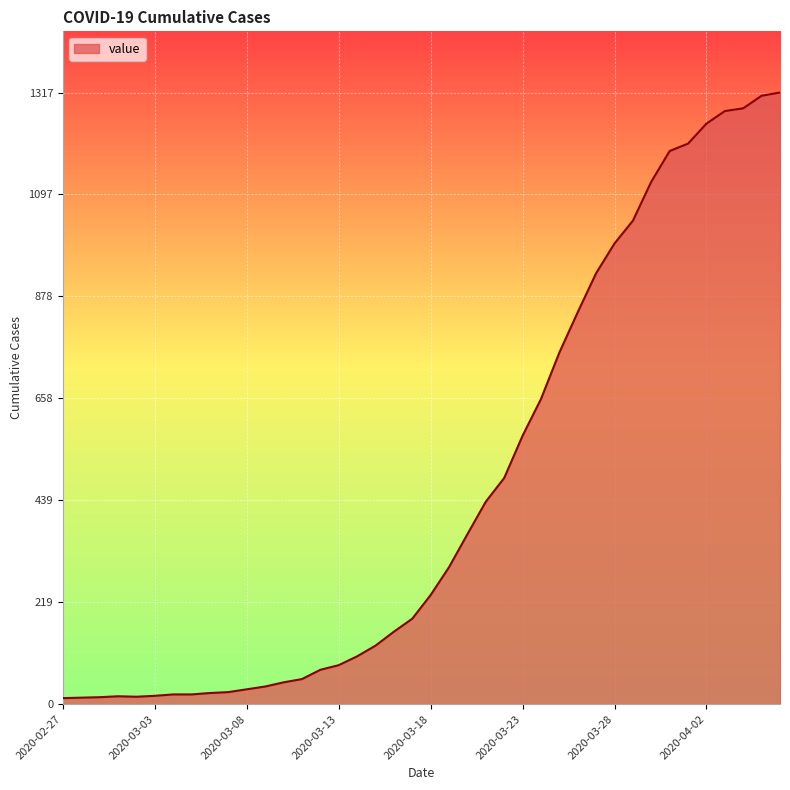

What is the maximum value shown in the chart?

1317